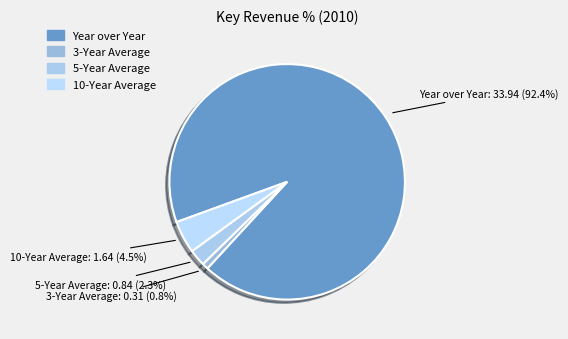

Which category has the biggest portion of the pie?

Year over Year